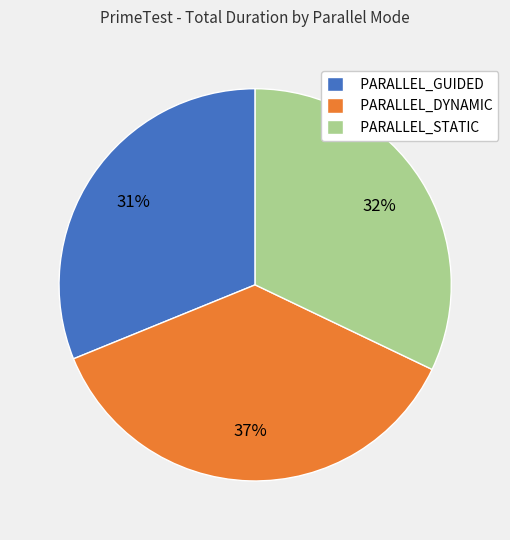

To the nearest percent, what percentage of the pie is PARALLEL_GUIDED?

31%